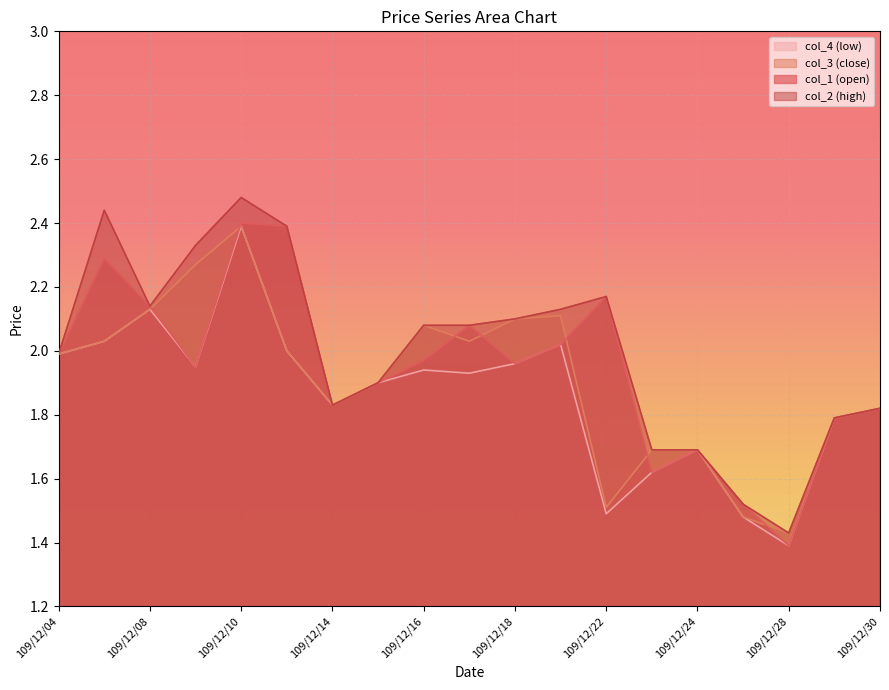

Read the col_2 value at 109/12/07.

2.4